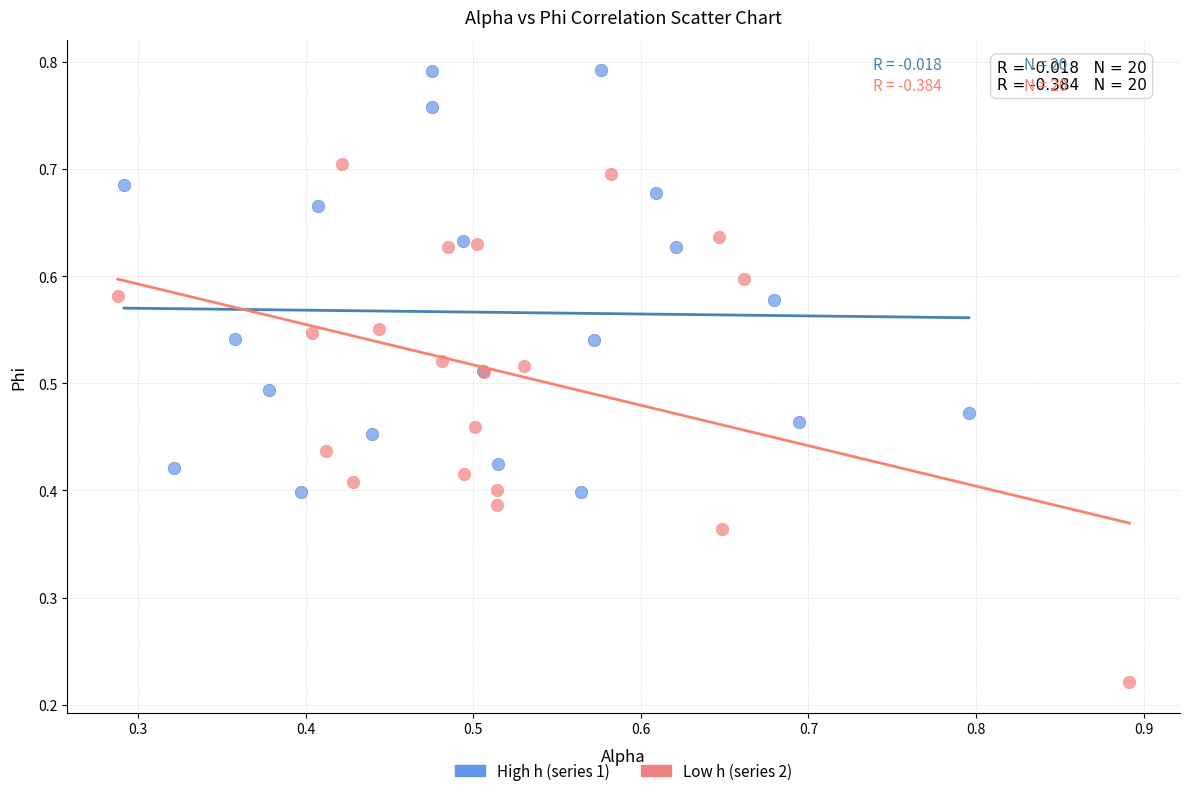

Which series has the widest spread of Y values?

Low h (series 2)